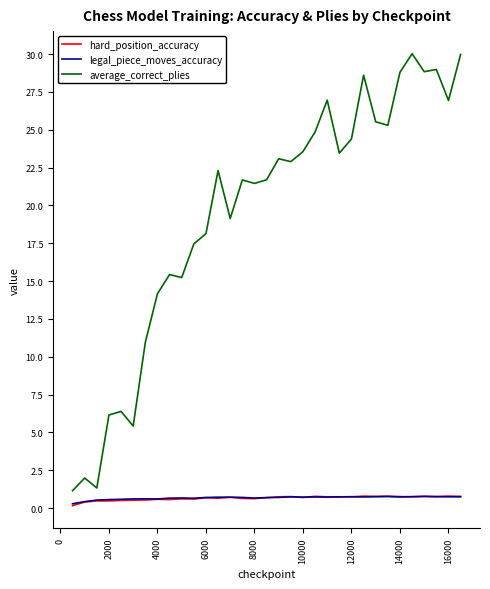

True or false: average_correct_plies and hard_position_accuracy intersect in this chart.

False